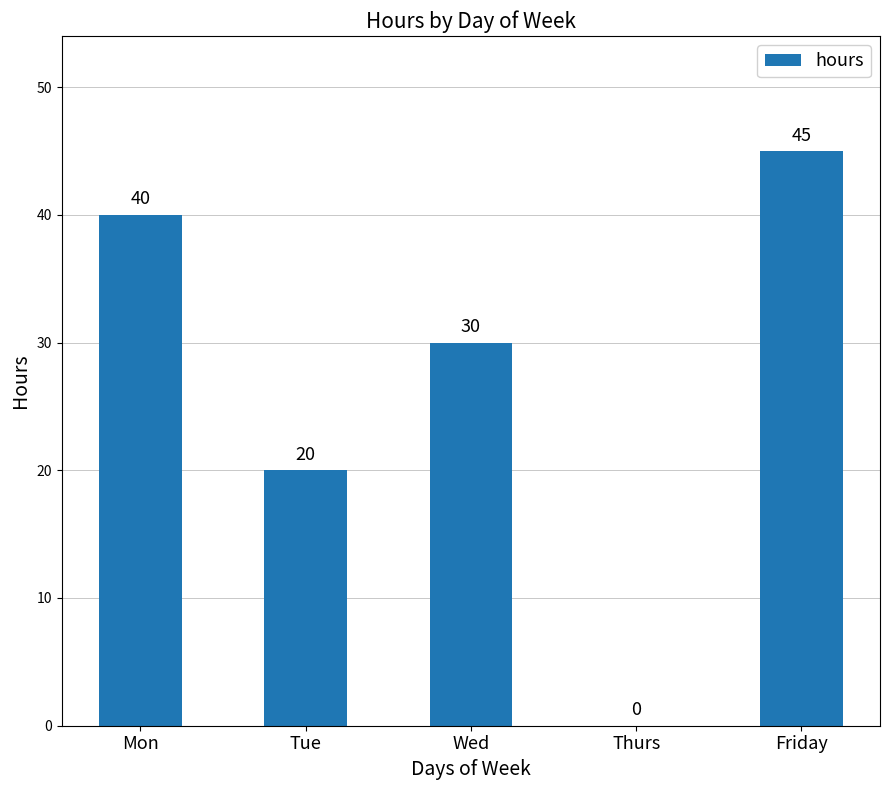

The chart shows a value of 20 at Tue. True or false?

True